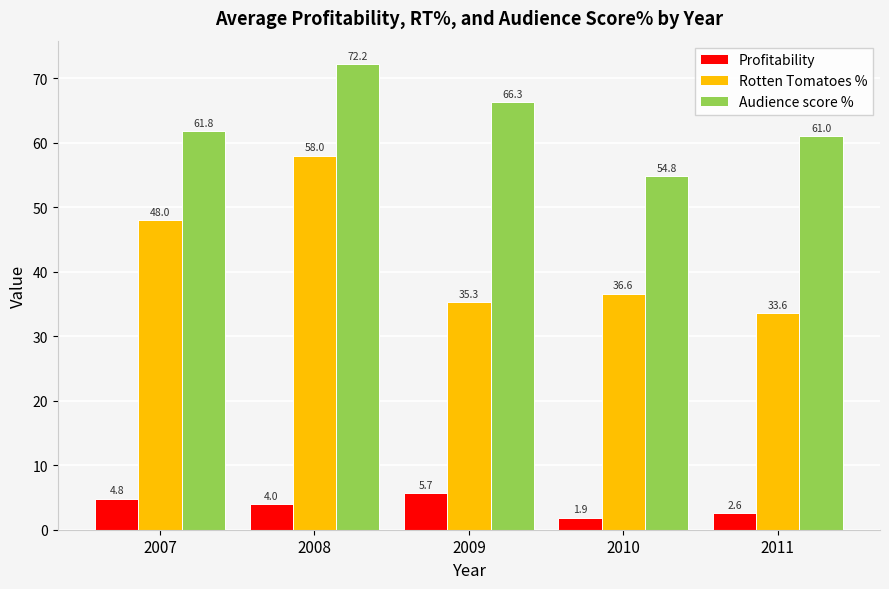

Which series changed the most between 2009 and 2010?

Audience score %